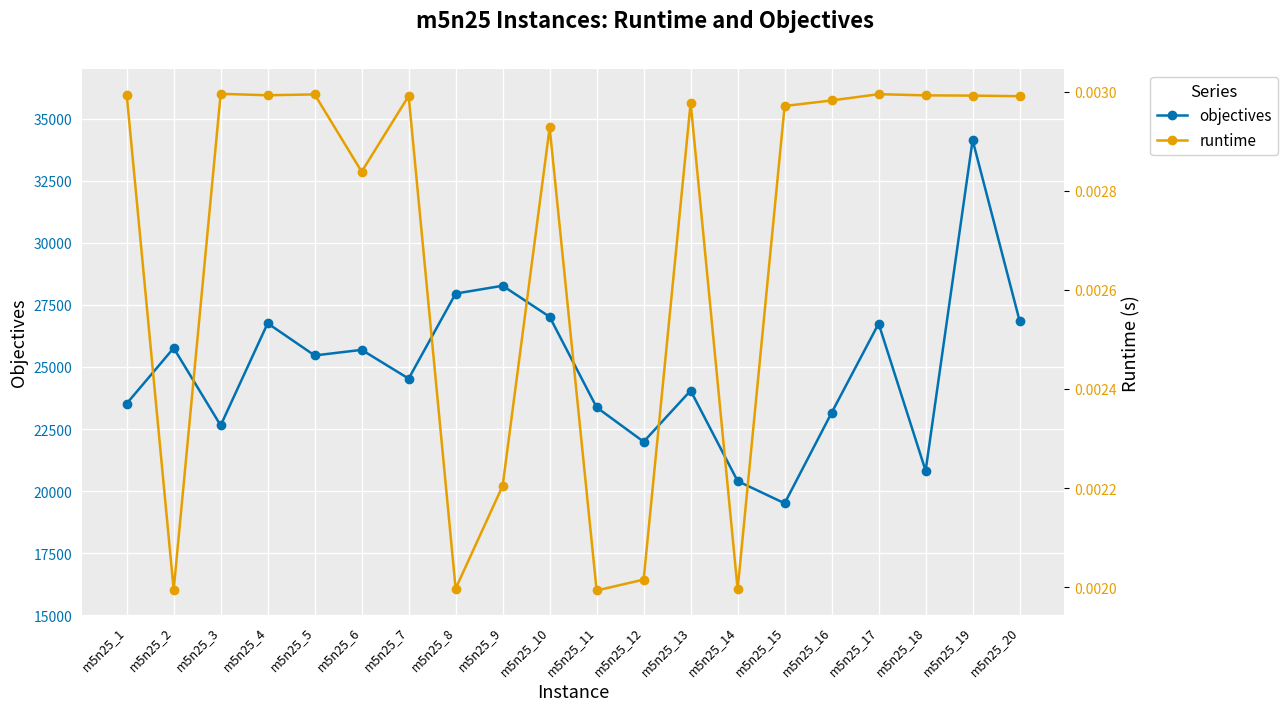

At how many categories does at least one series exceed 2011?

20